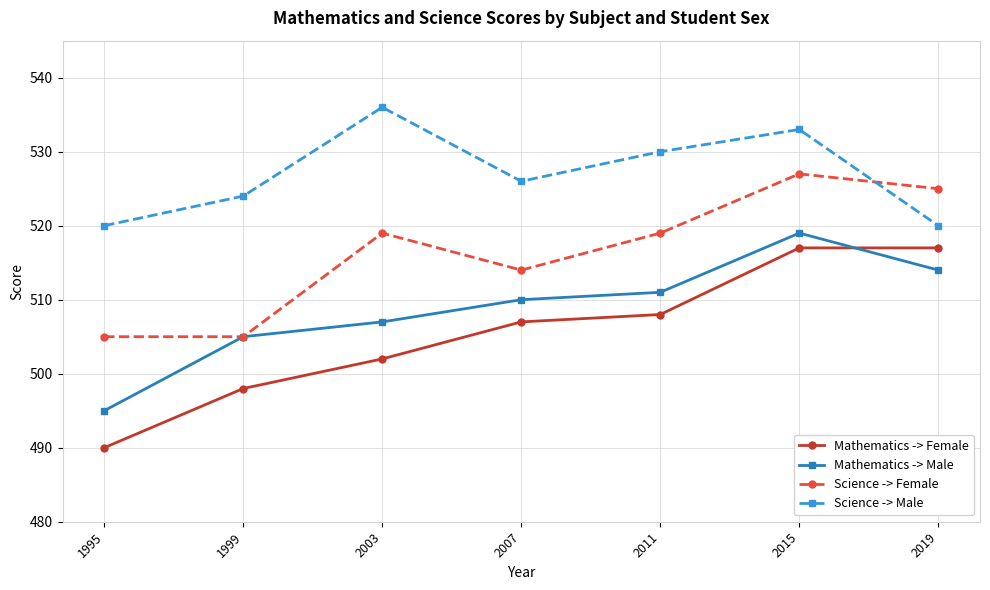

Reading left to right, list all the values displayed in this chart.

Mathematics -> Female: 1995=490	1999=498	2003=502	2007=507	2011=508	2015=517	2019=517
Mathematics -> Male: 1995=495	1999=505	2003=507	2007=510	2011=511	2015=519	2019=514
Science -> Female: 1995=505	1999=505	2003=519	2007=514	2011=519	2015=527	2019=525
Science -> Male: 1995=520	1999=524	2003=536	2007=526	2011=530	2015=533	2019=520